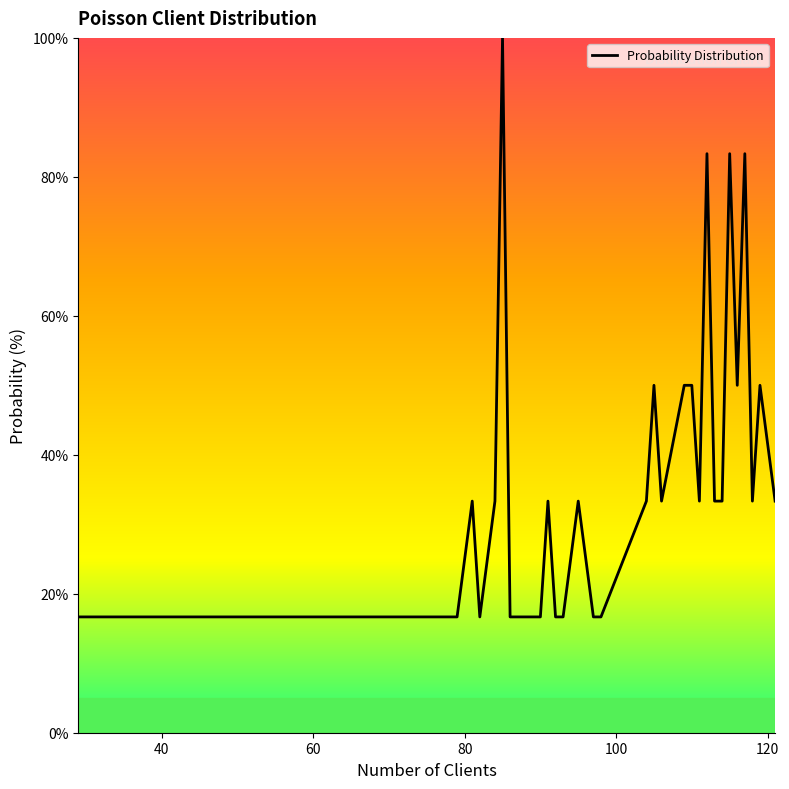

What is the difference between the maximum and minimum values?

83.3